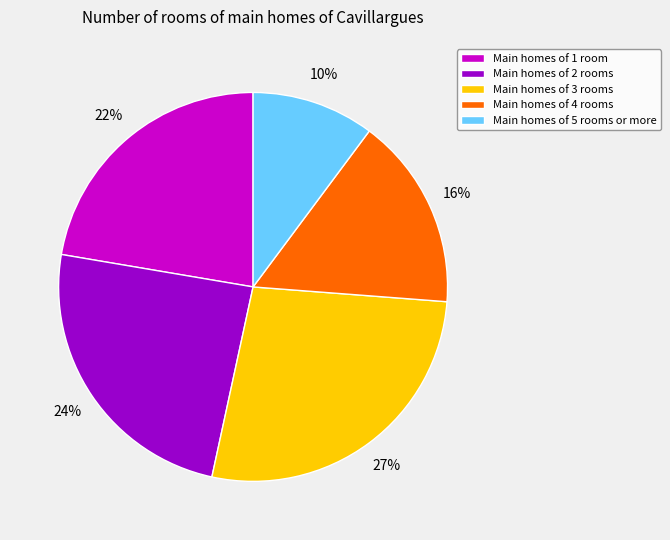

How many segments does this pie chart have?

5